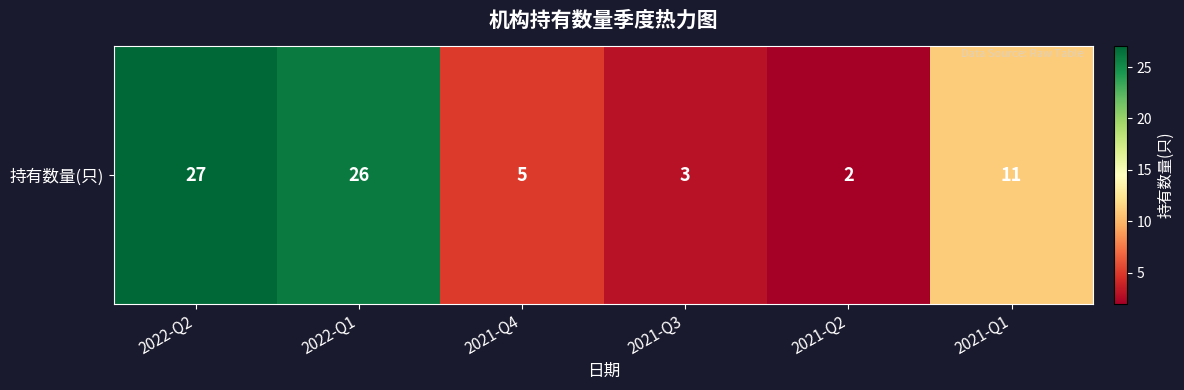

Reading left to right, list all the values displayed in this chart.

2022-Q2=27	2022-Q1=26	2021-Q4=5	2021-Q3=3	2021-Q2=2	2021-Q1=11